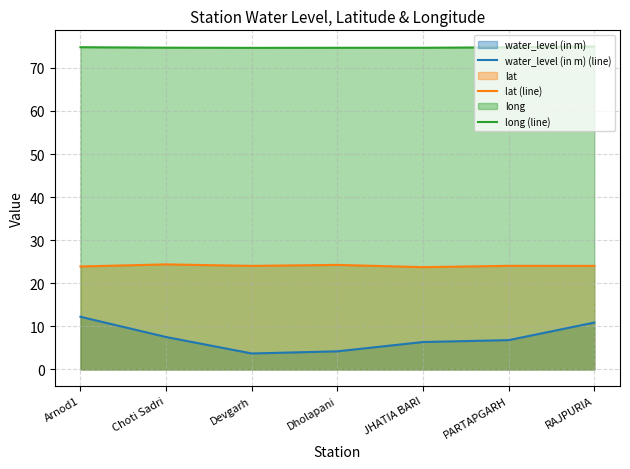

What is the label of the 5th point from the left?

JHATIA BARI